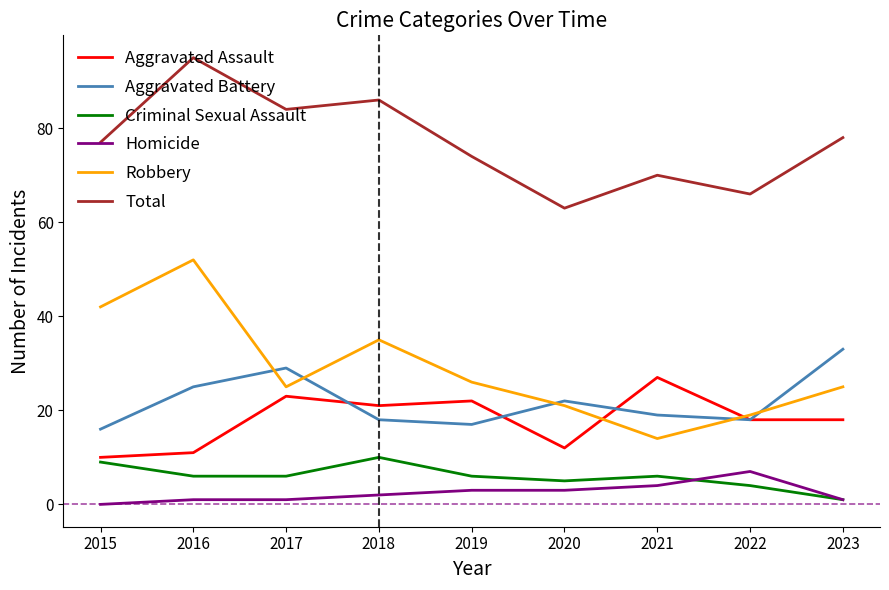

What is the sum of the Homicide values at 2023 and 2020?

4